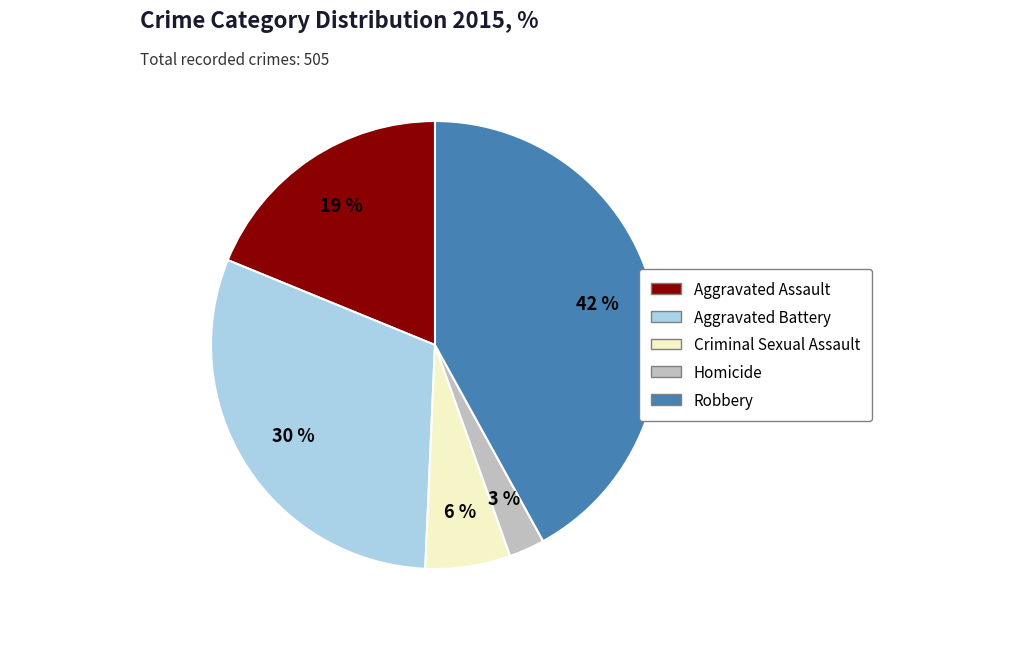

To the nearest percent, what is the combined percentage of Criminal Sexual Assault and Robbery?

48%